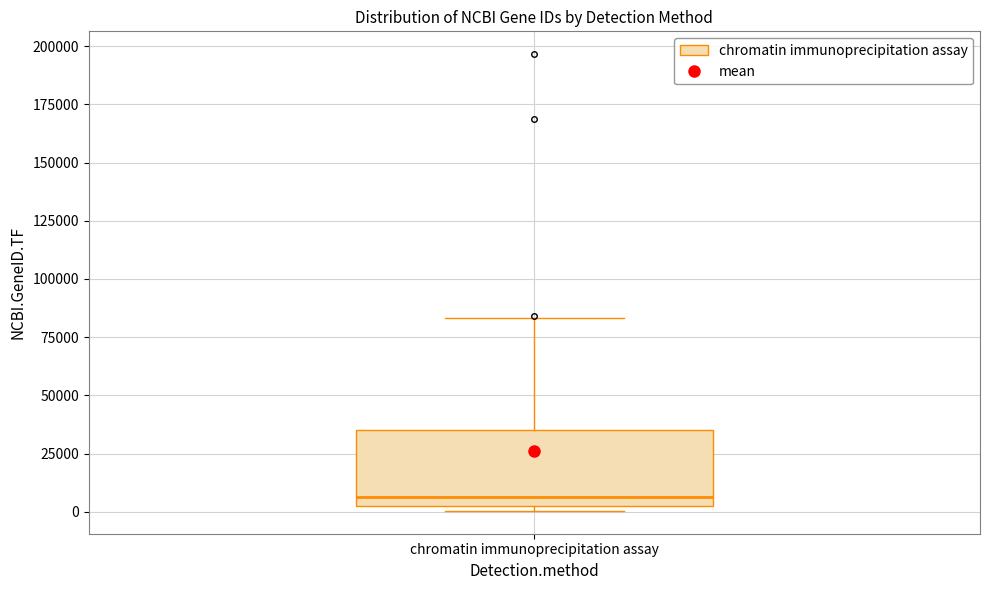

Transcribe this box plot: give where the median line is, the range the box spans, and where the two whiskers end, as read against the y-axis. The values are not printed on the chart, so give them approximately, as read against the axis.

median 5000 (just above the box's lower edge), box 5000 to 35000, whiskers 0 to 85000